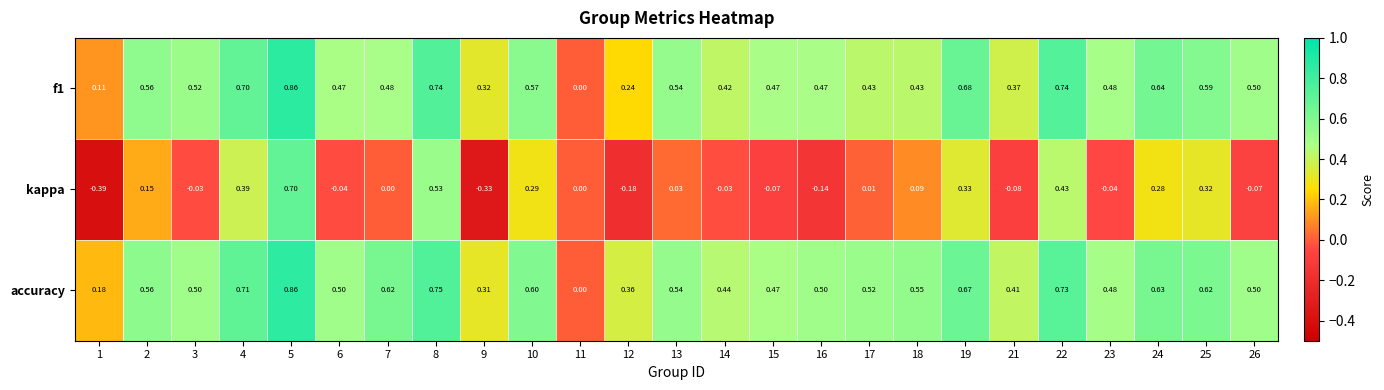

How many series are shown in this chart?

3